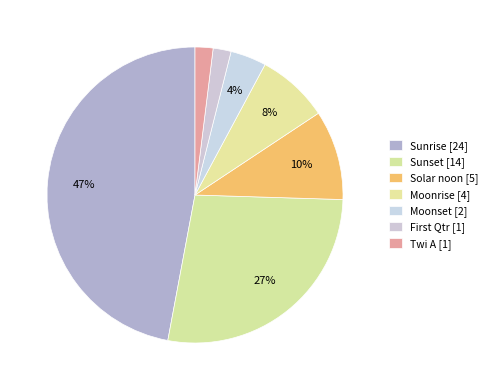

To the nearest percent, what is the combined percentage of Moonset and Sunrise?

51%